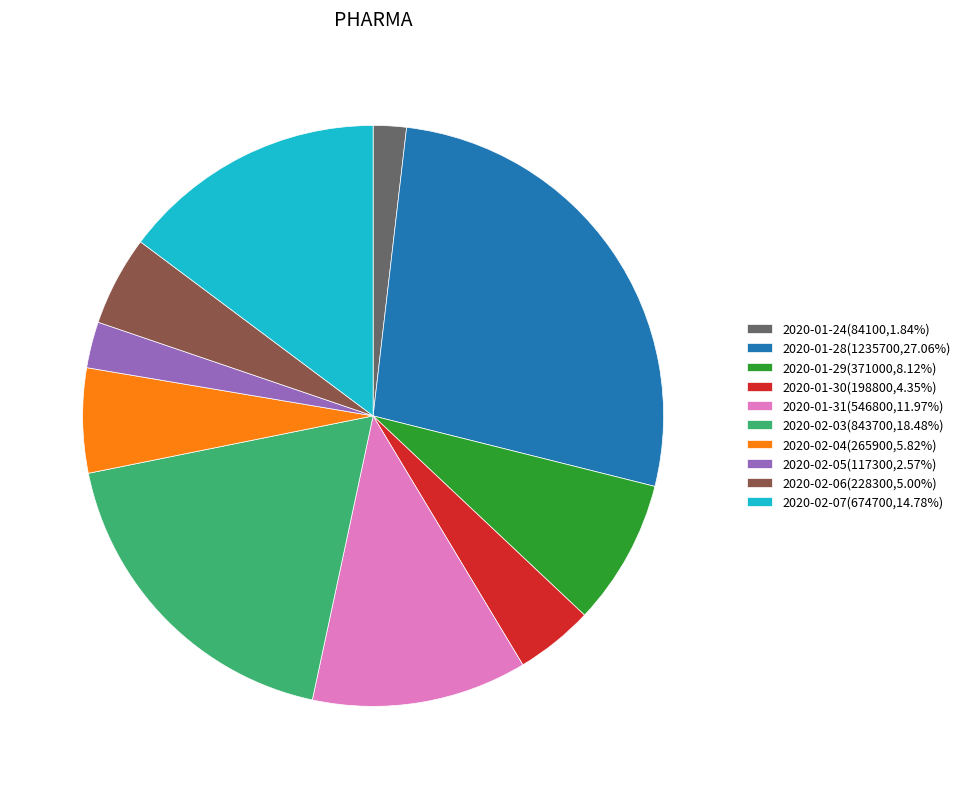

Which category has the smallest portion of the pie?

2020-01-24